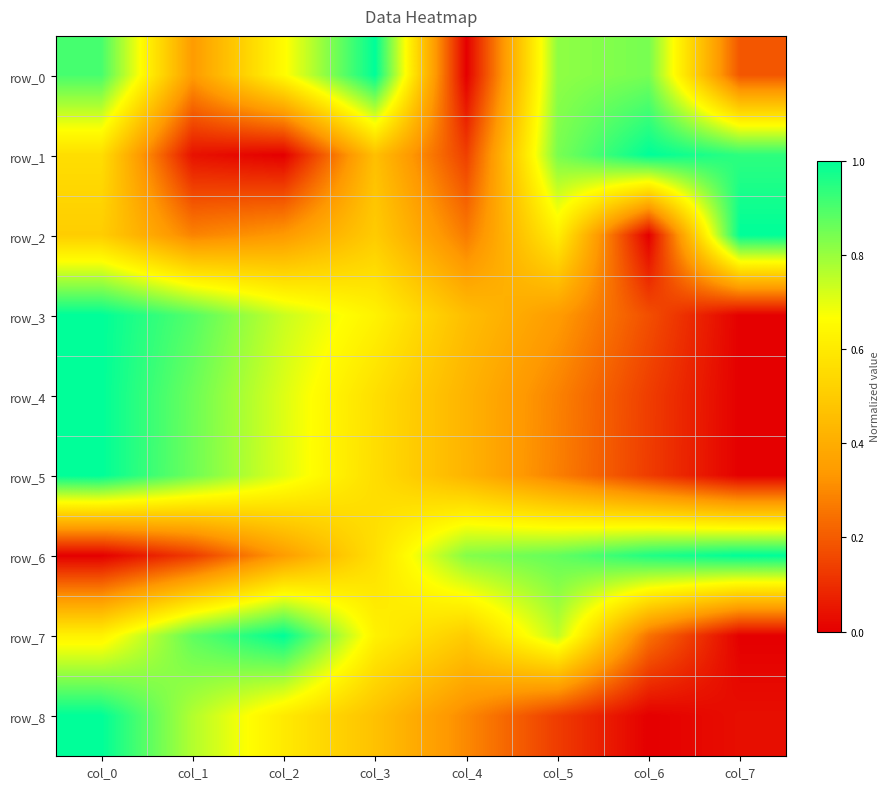

What is the average value of the row_0 series?

0.6